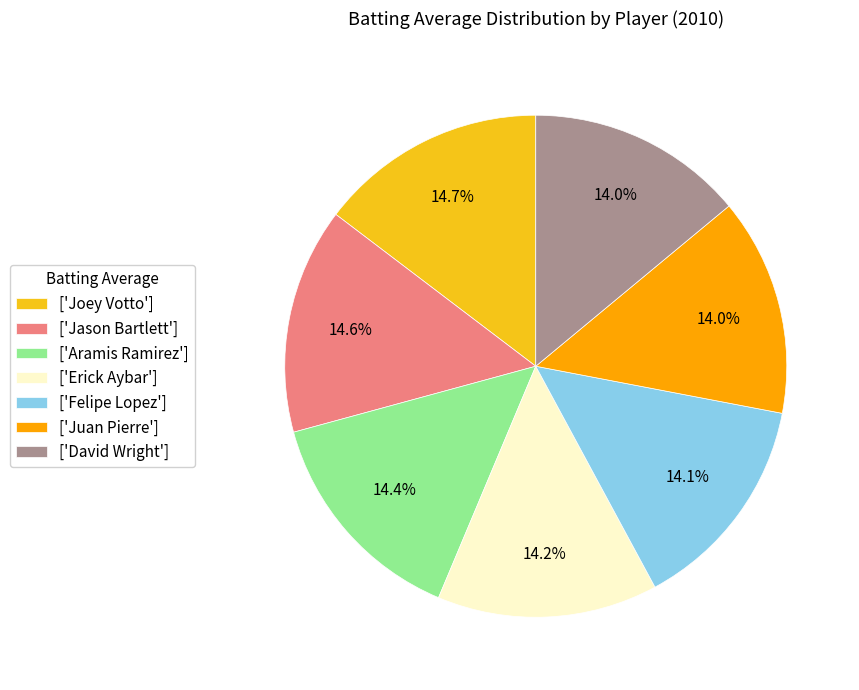

Combined, do ['Jason Bartlett'] and ['Felipe Lopez'] account for over 50%?

No